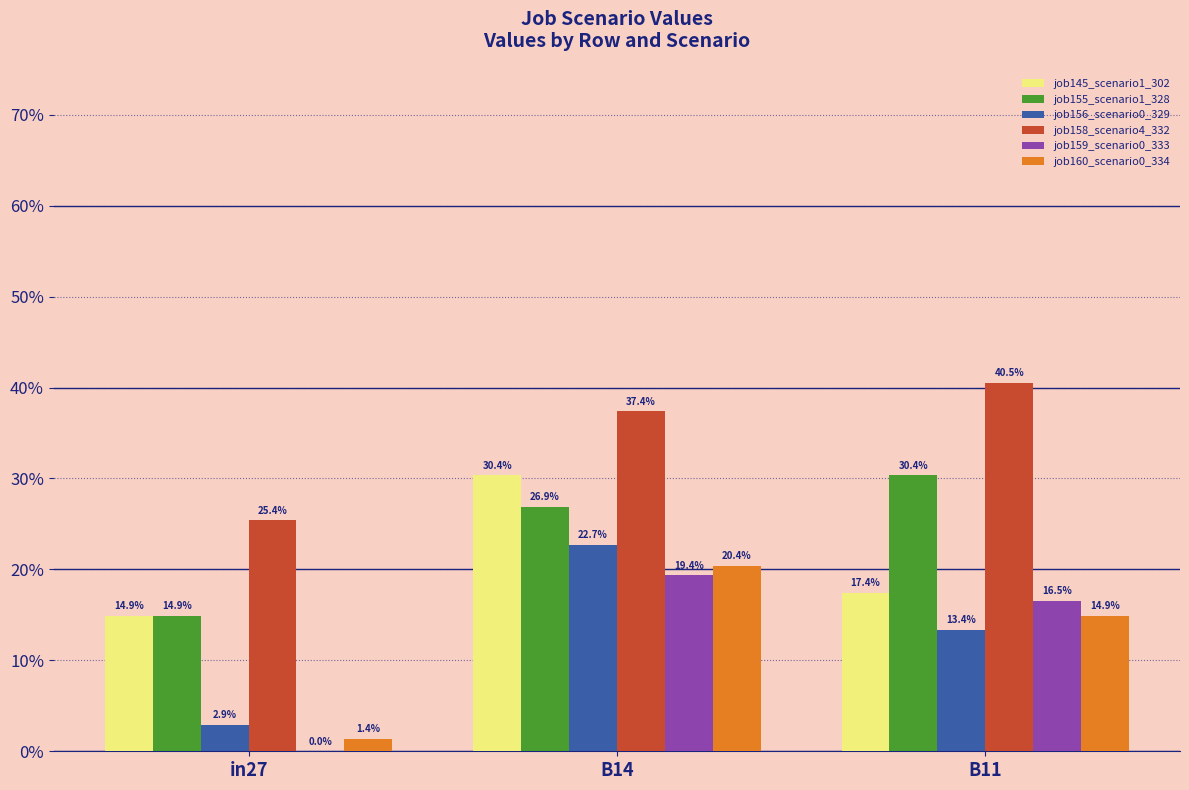

Are the bars horizontal?

No